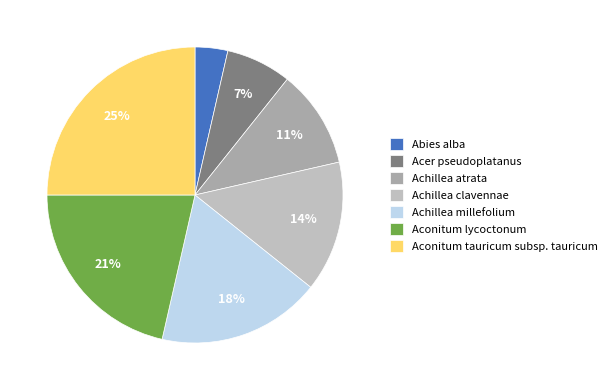

Rank the categories by value from highest to lowest.

Aconitum tauricum subsp. tauricum, Aconitum lycoctonum, Achillea millefolium, Achillea clavennae, Achillea atrata, Acer pseudoplatanus, Abies alba